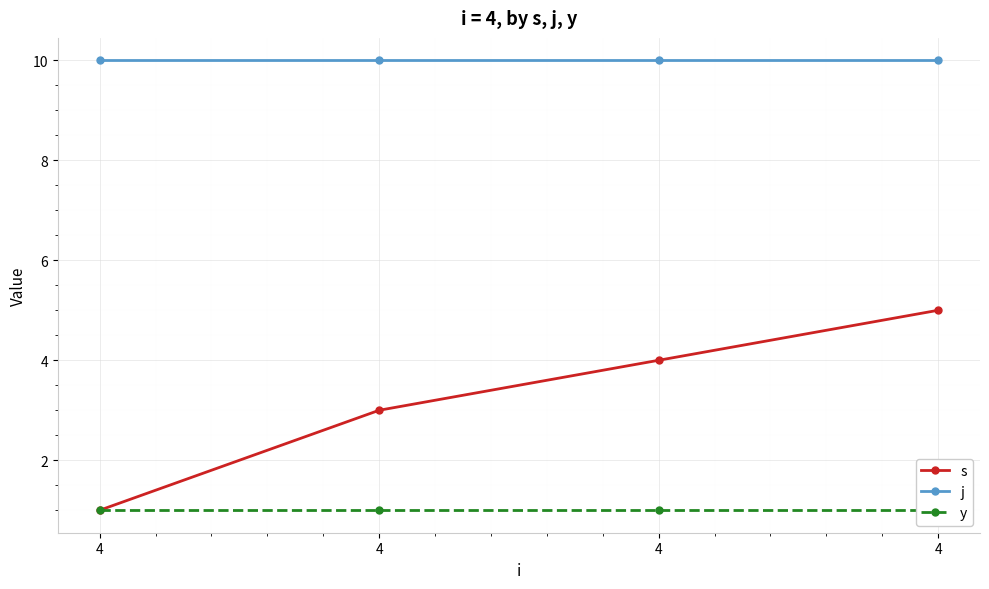

How many values in the s series are below 4?

2